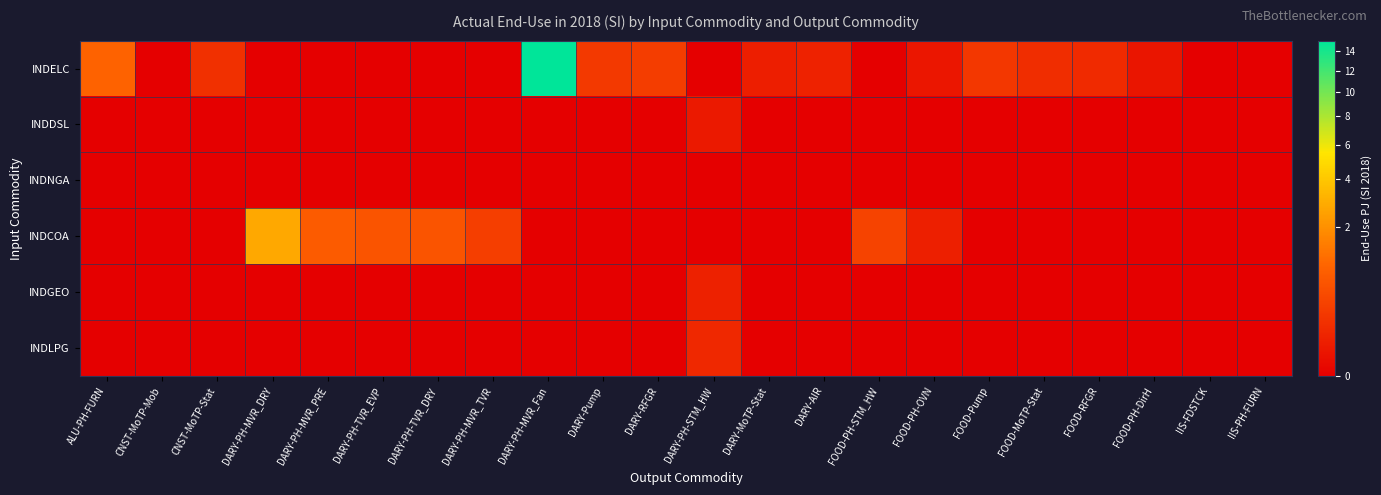

What is the total value across all series at DARY-RFGR?

0.3